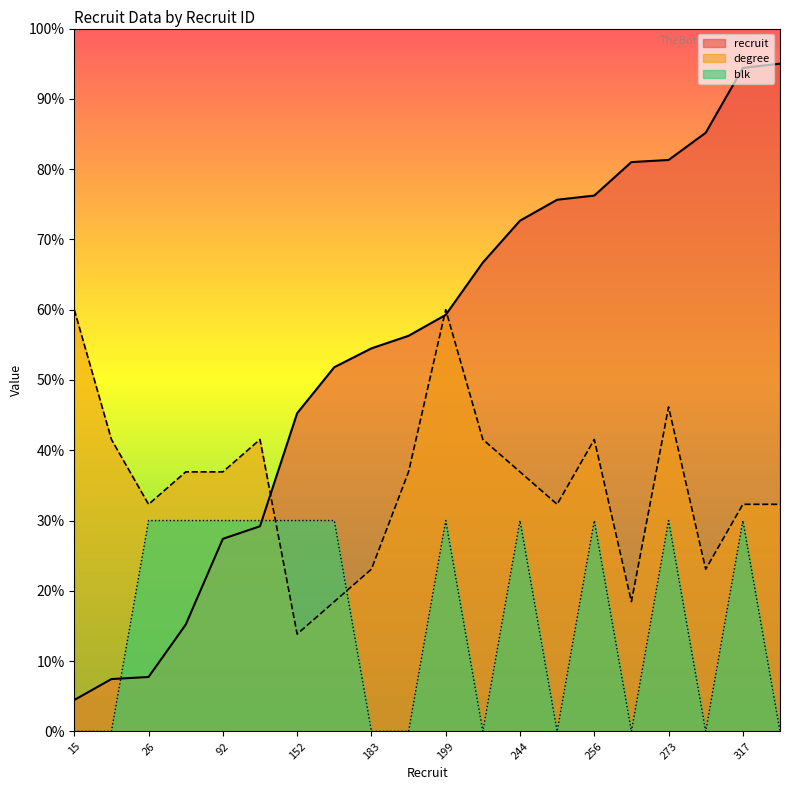

Is the value of degree at 92 greater than the value of recruit at 189?

No